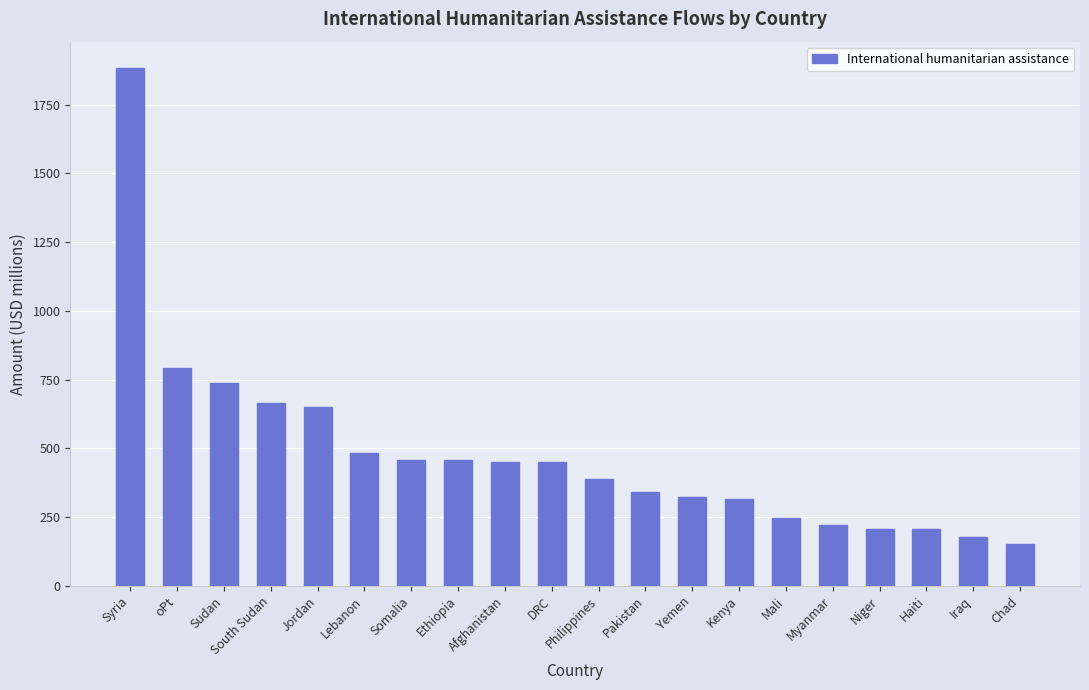

What is the label of the 12th bar from the right?

Afghanistan